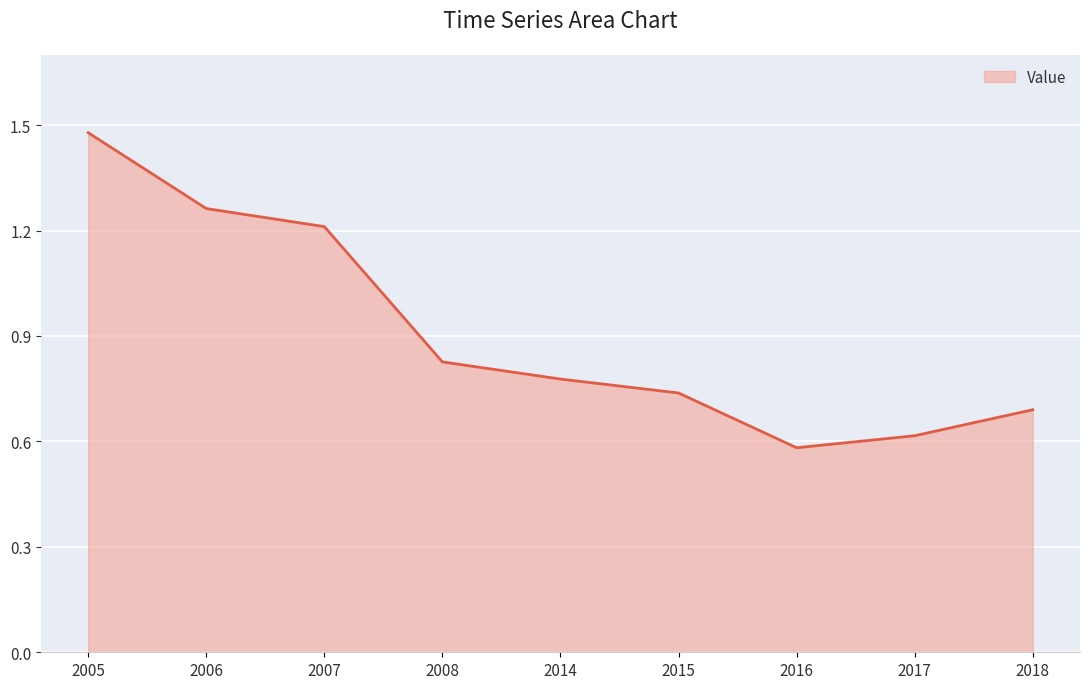

Is it true that the value at 2016 is 0.6?

True